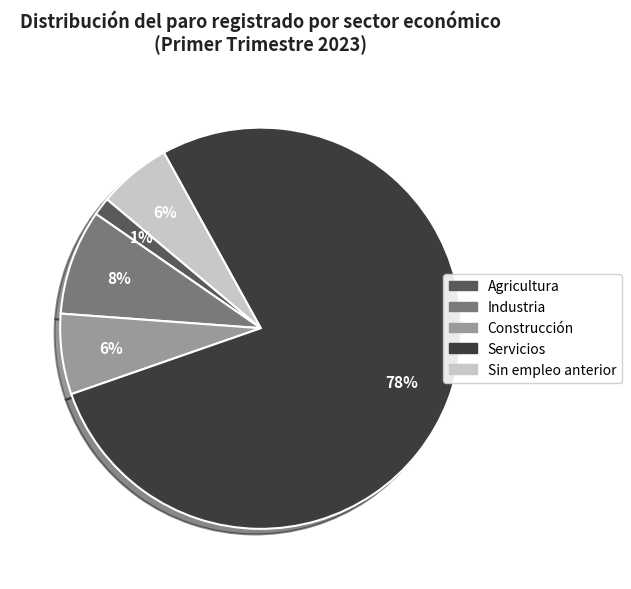

Which category has the biggest portion of the pie?

Servicios